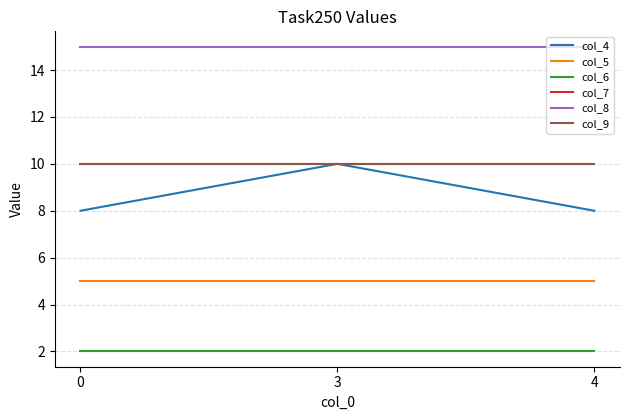

What is the average value of the col_9 series?

10